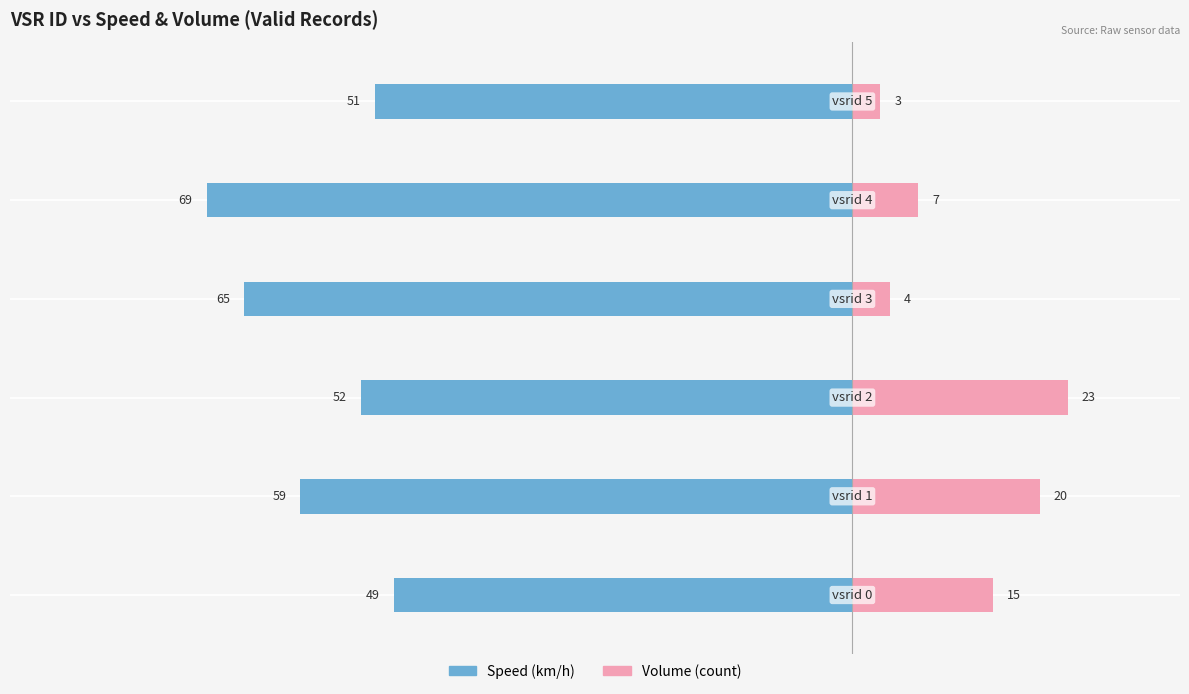

How many values in the Volume (count) series are below 15?

3